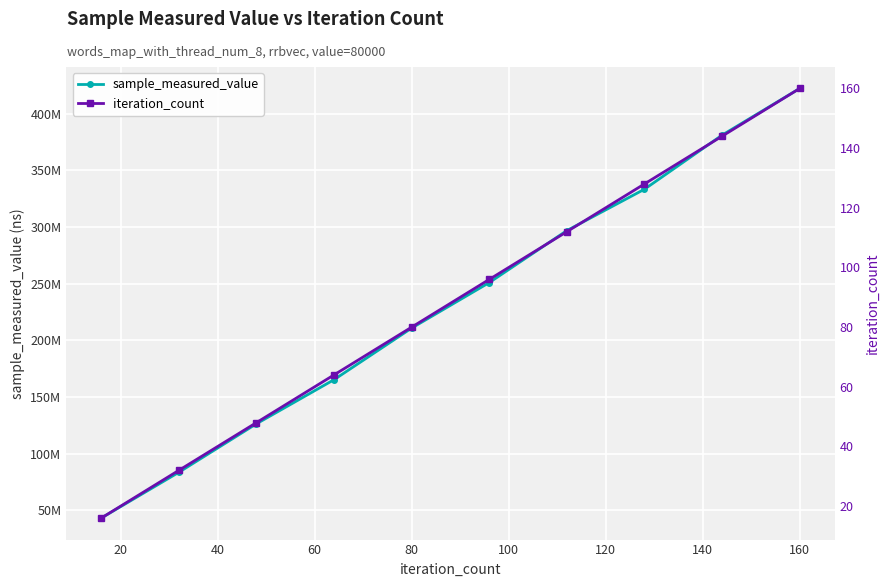

Which has a higher value, 80 or 120?

120